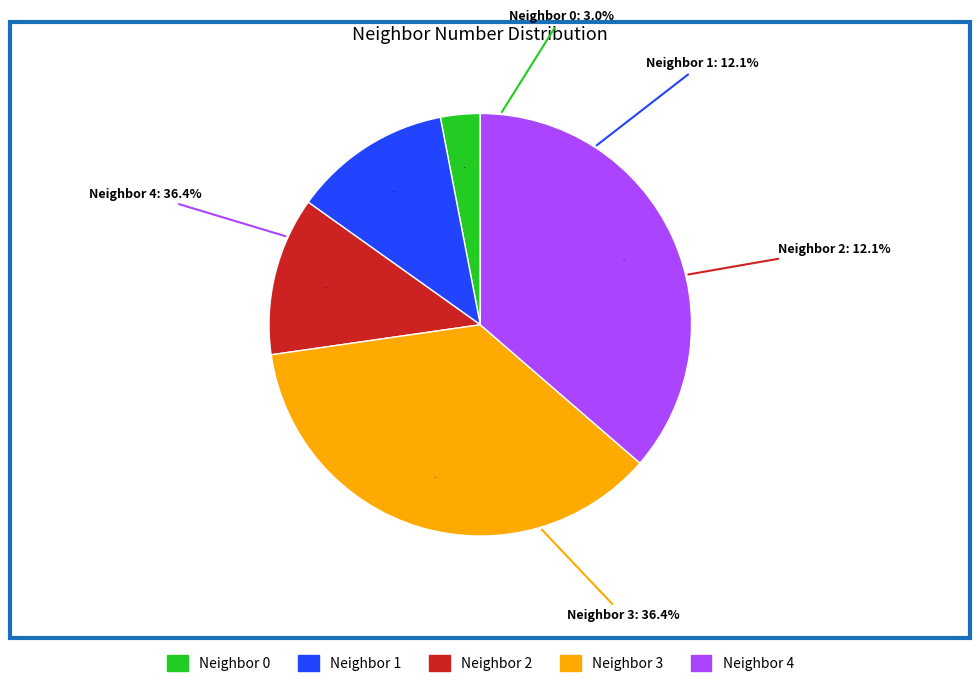

Count the number of slices in the pie.

4